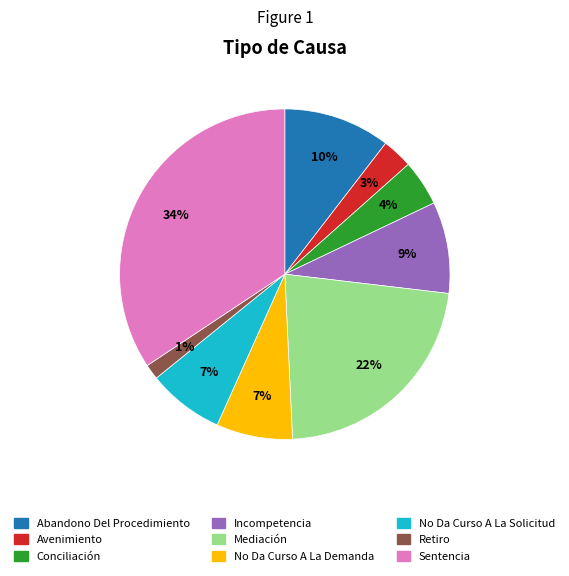

Count the number of slices in the pie.

9